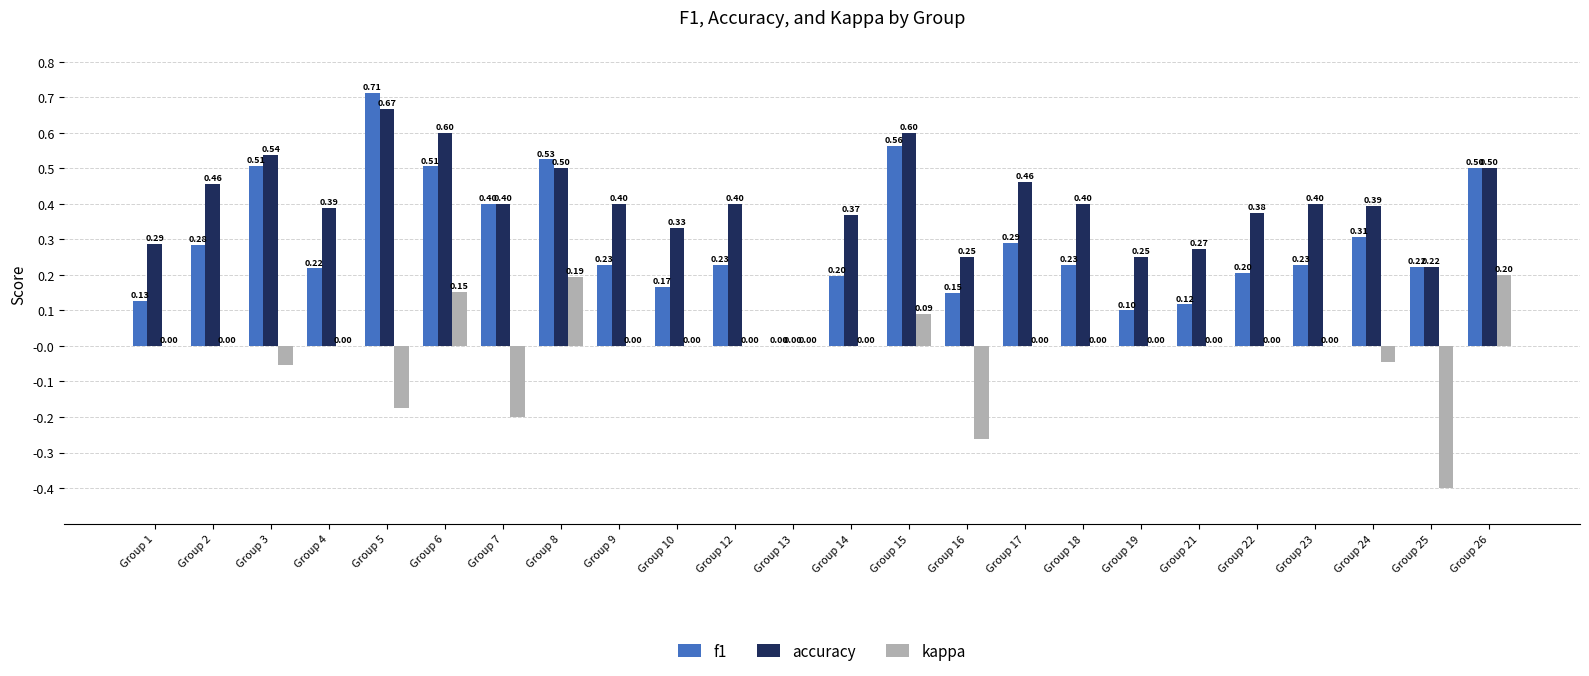

The kappa series shows 0.0 at Group 19. True or false?

True